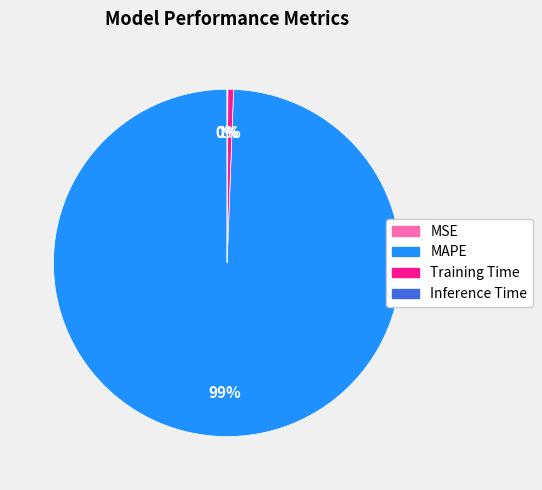

Does MAPE represent more than half of the total?

Yes